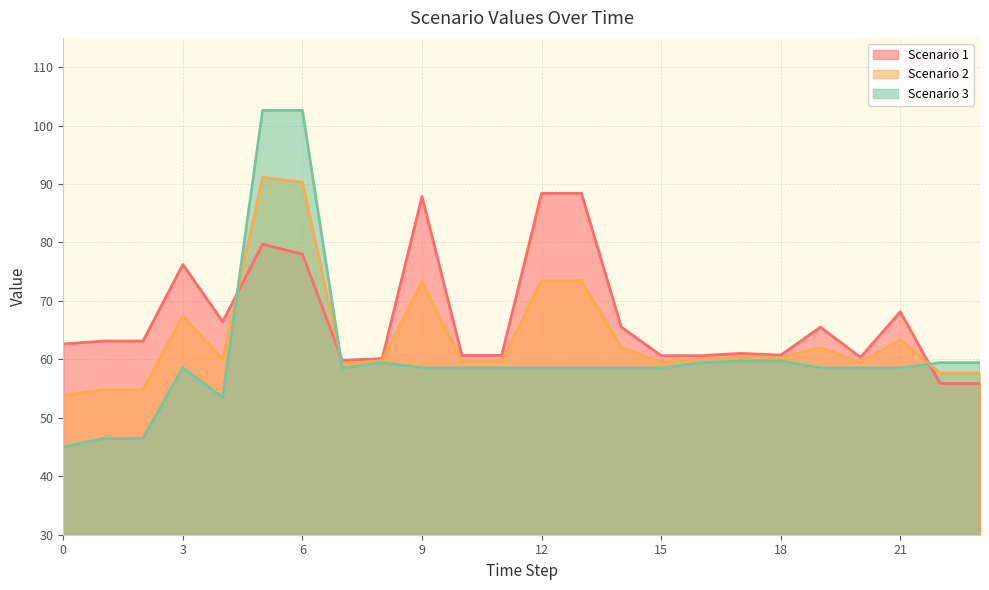

Where is the first local minimum for Scenario 3?

4